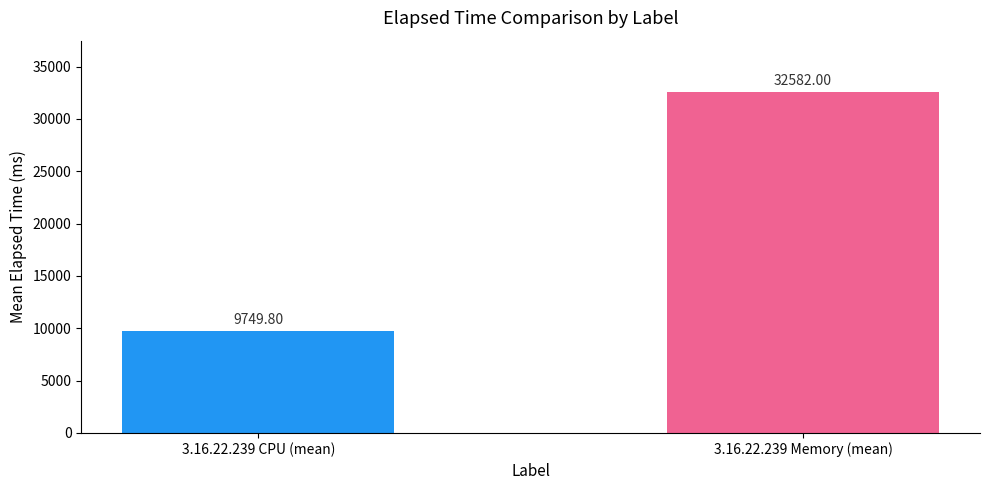

How many bars are there in total?

2